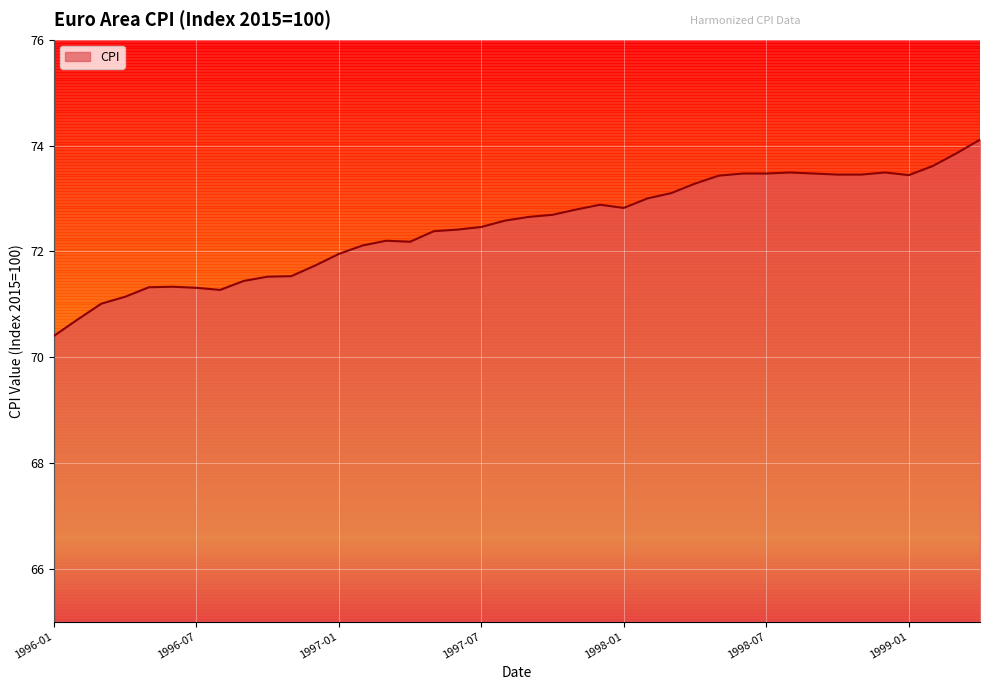

What is the maximum value shown in the chart?

74.1